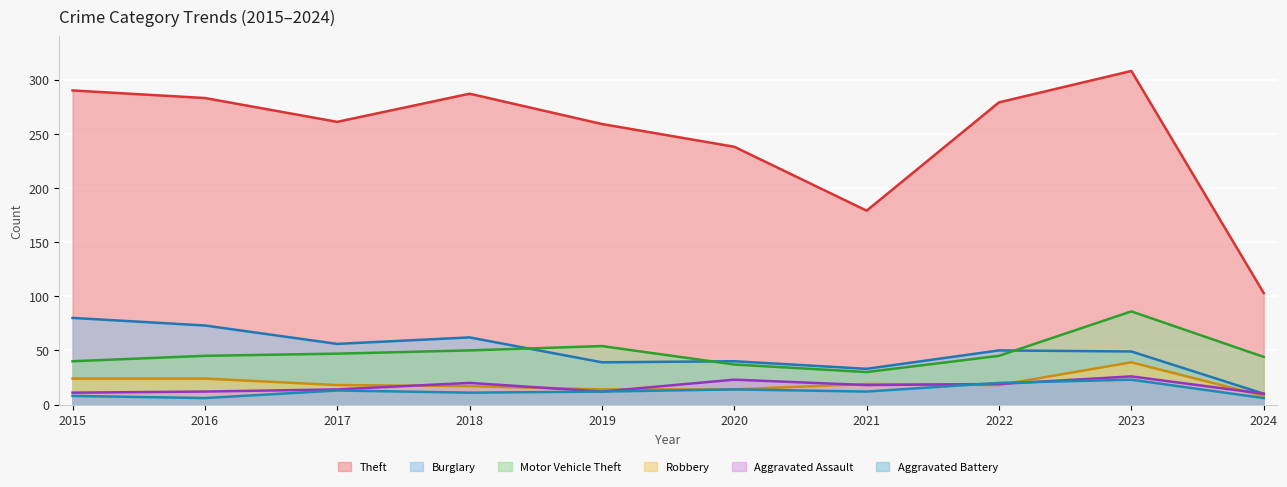

What is the difference between the highest and lowest values at 2016?

277